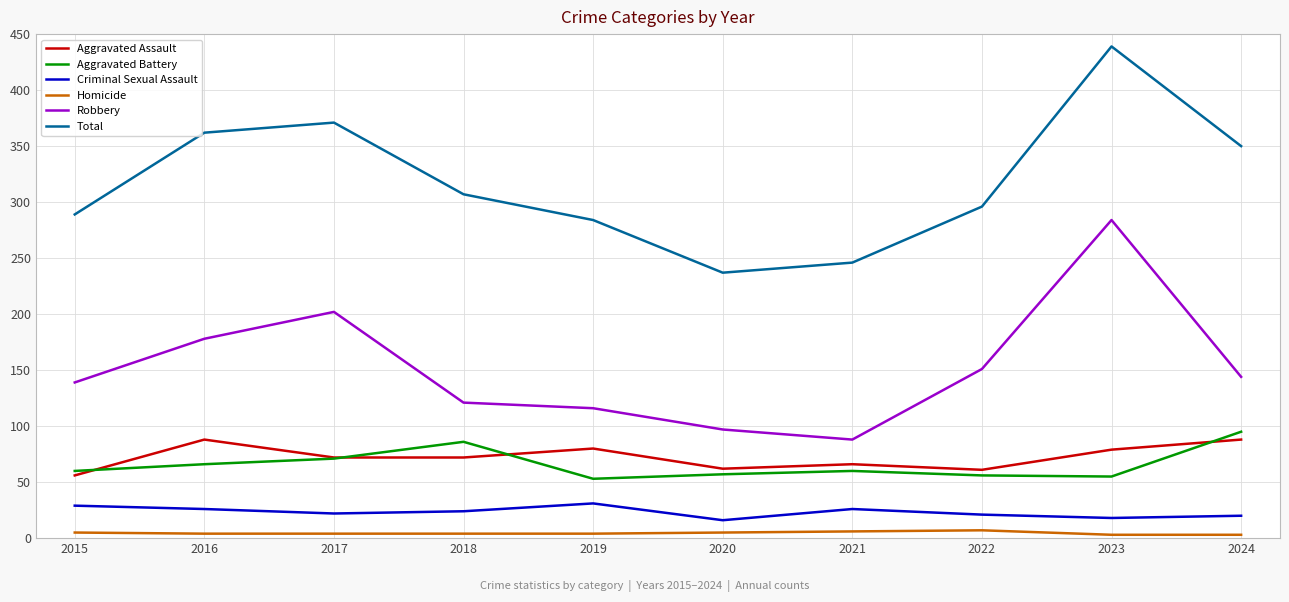

Which series has the largest total across all categories?

Total